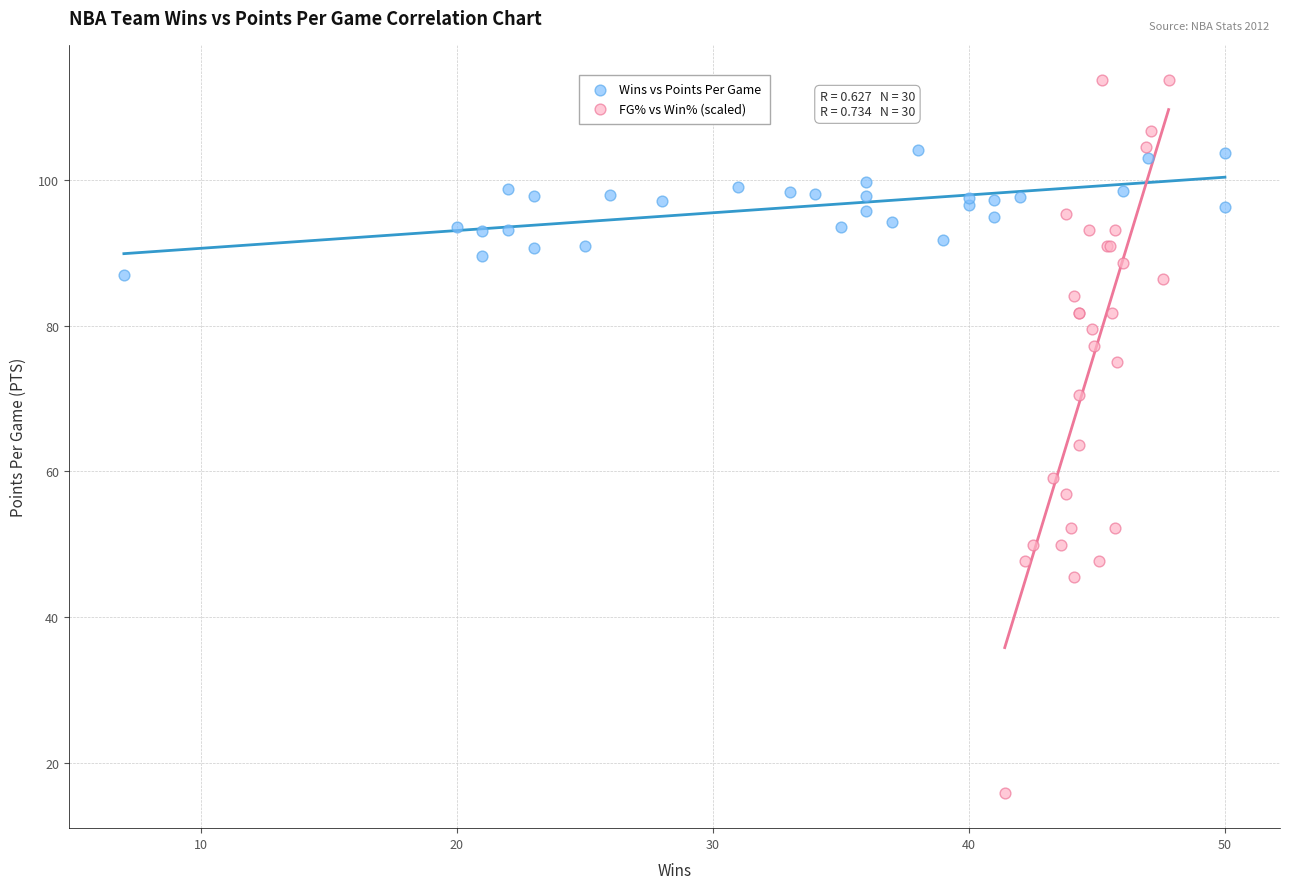

Which series contains the highest Y value?

FG% vs Win% (scaled)